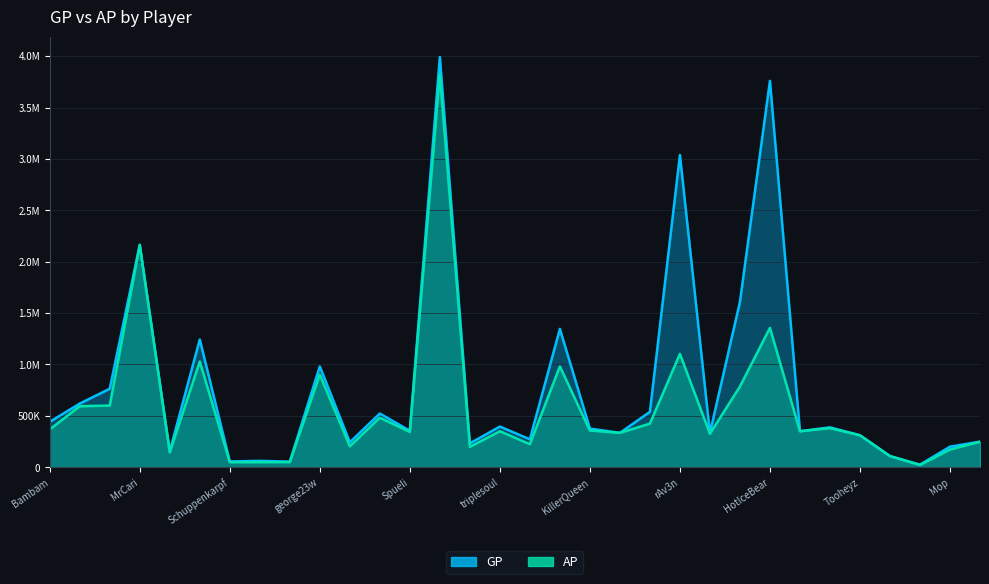

List the series in order of their overall mean, highest first.

GP, AP